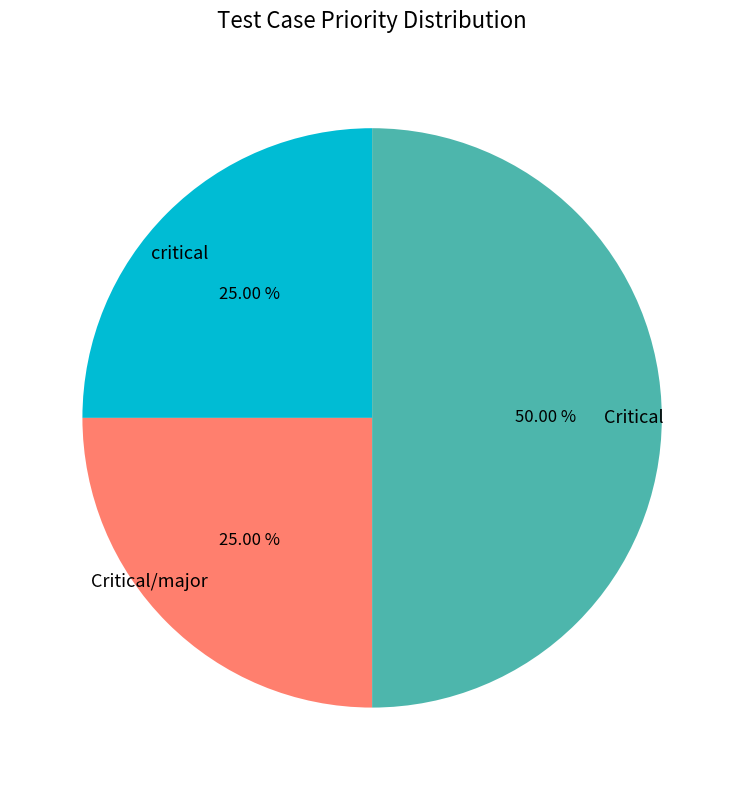

To the nearest percent, what portion does critical represent?

25%